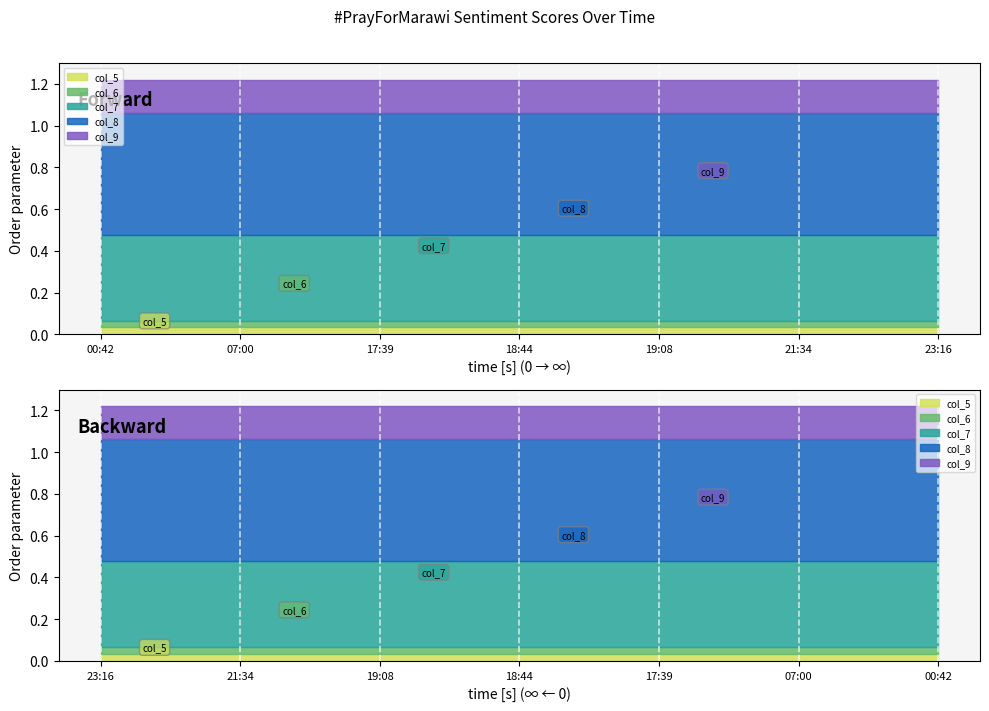

Does the chart have visible grid lines?

No